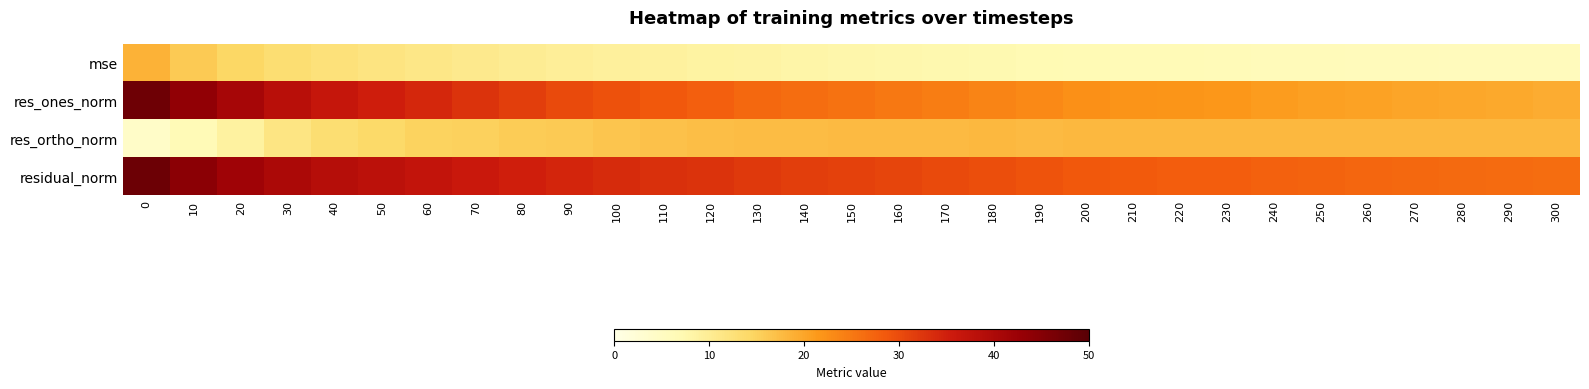

Between 170 and 230, which is larger?

170